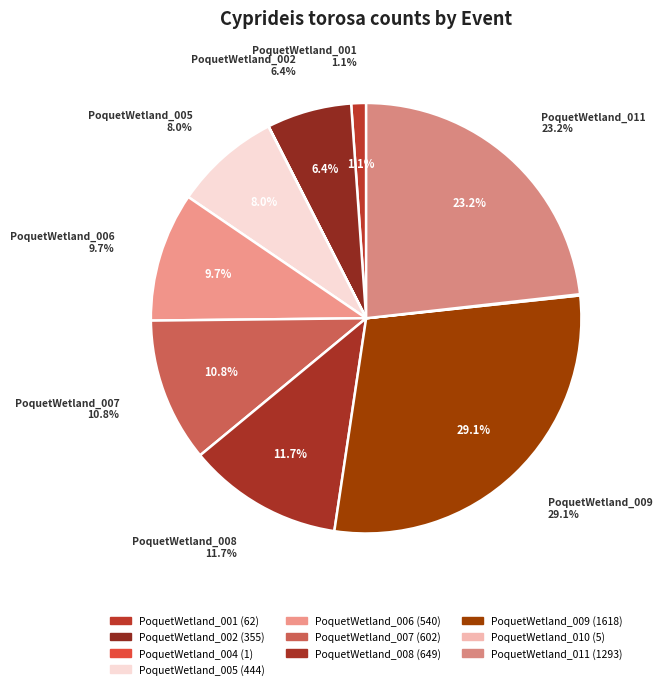

Which category has the biggest portion of the pie?

PoquetWetland_009